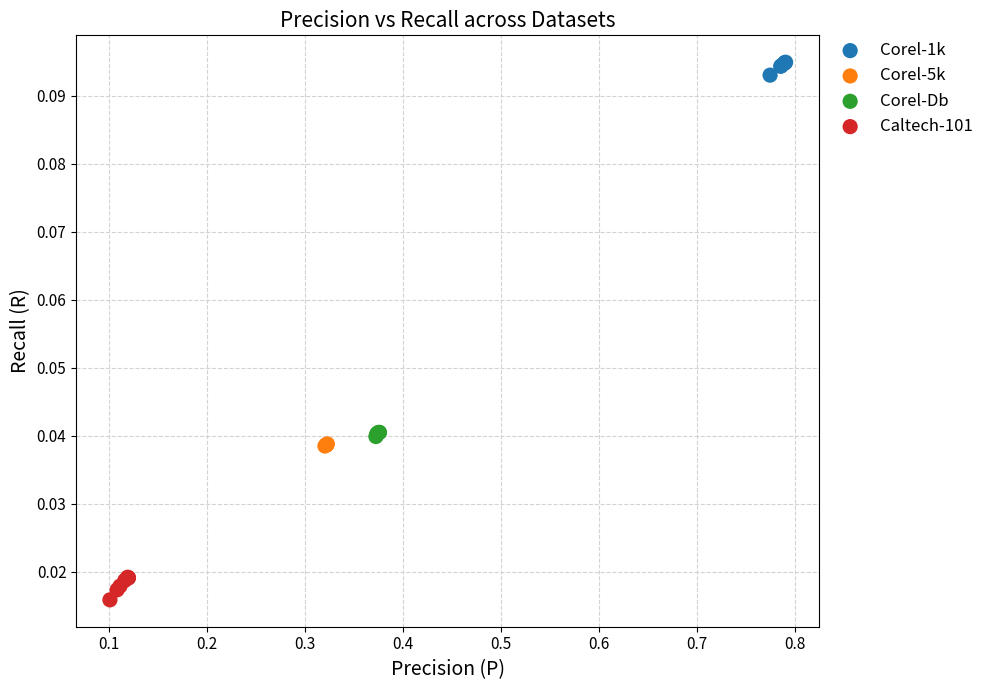

What are all the series names shown in the legend?

Corel-1k, Corel-5k, Corel-Db, Caltech-101